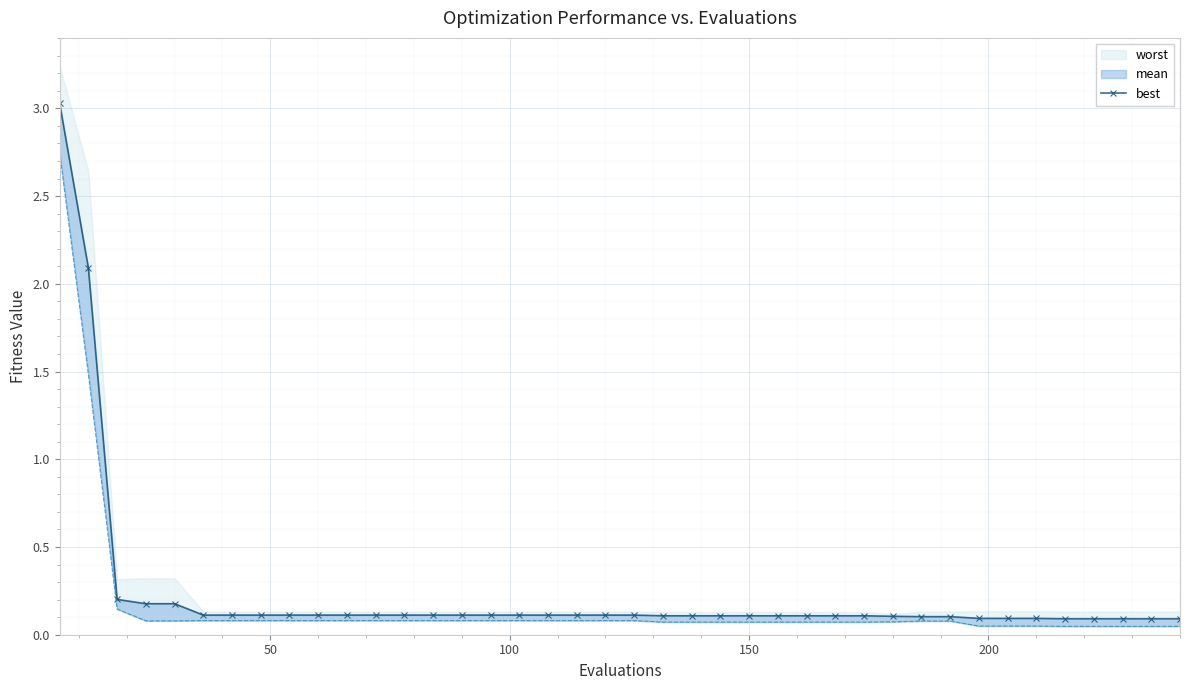

What is the sum of all values?

9.4